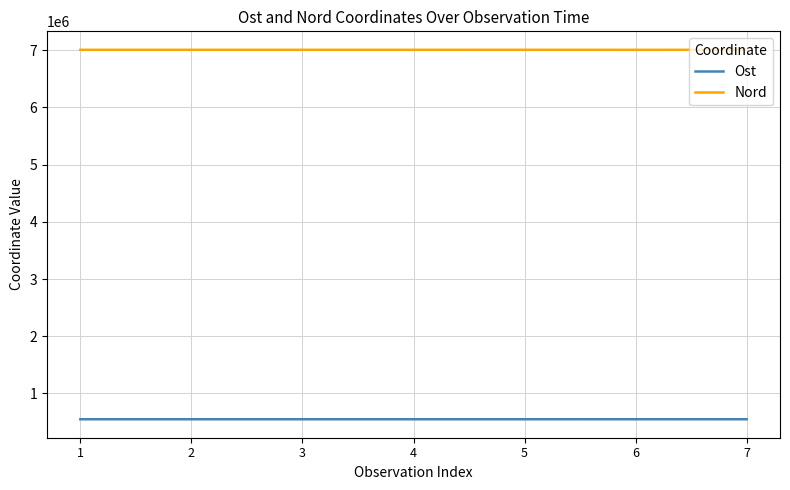

What value does the Ost series have at 1?

548375.2